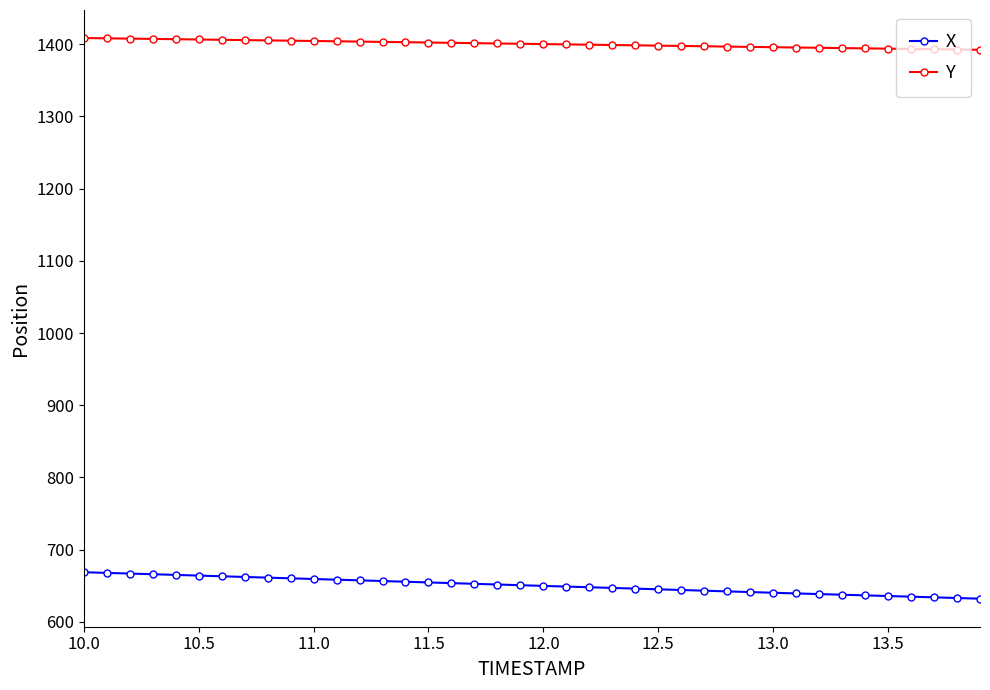

Which series has the largest total across all categories?

Y